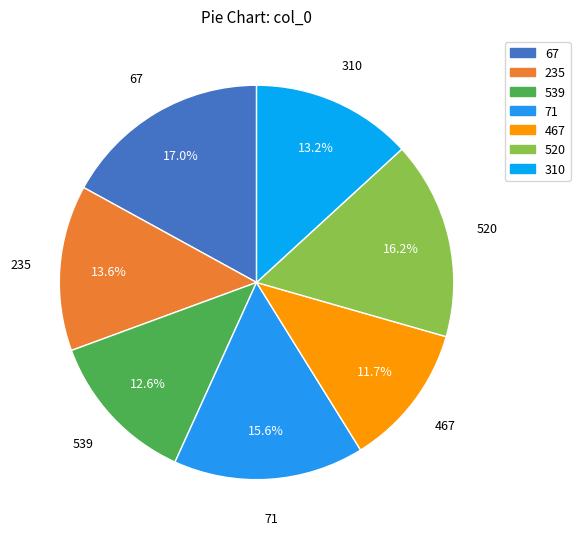

Do 67 and 539 together represent more than half of the pie?

No